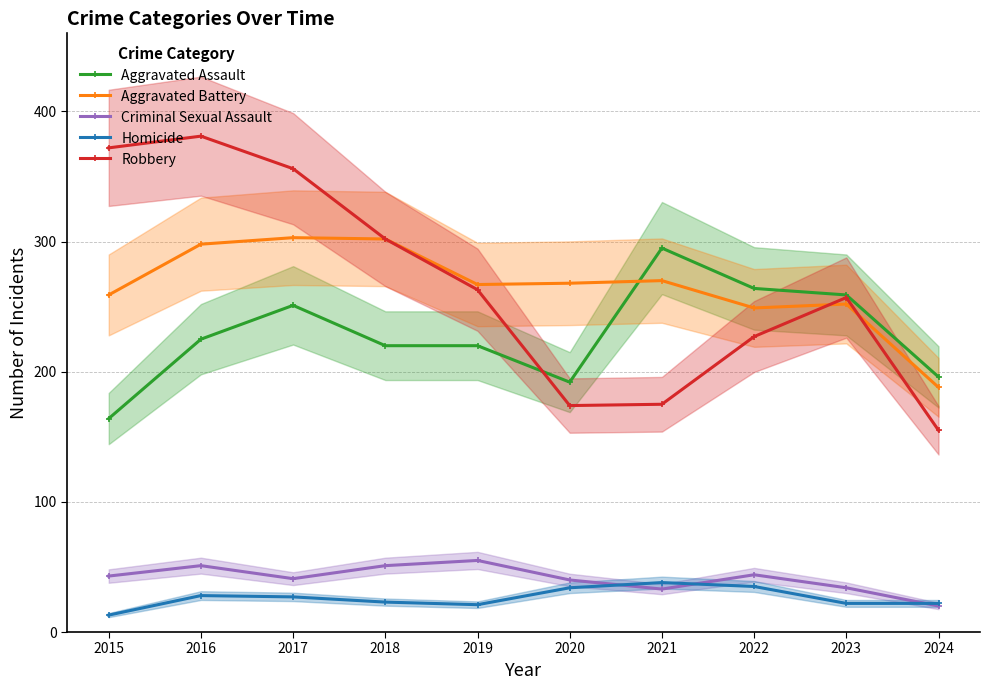

True or false: Homicide has more than 1 points higher than both neighbors.

True